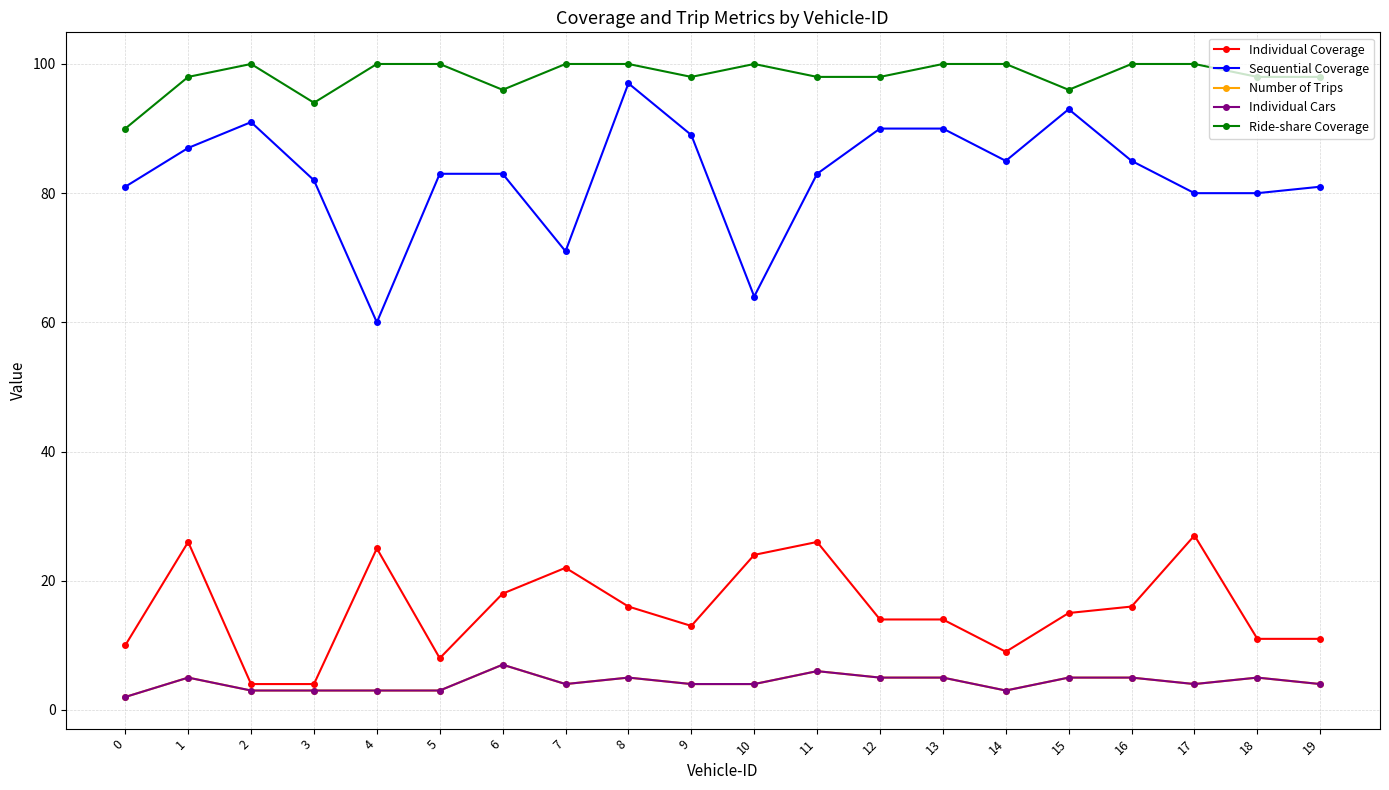

Is this an area chart (filled region under the line)?

No